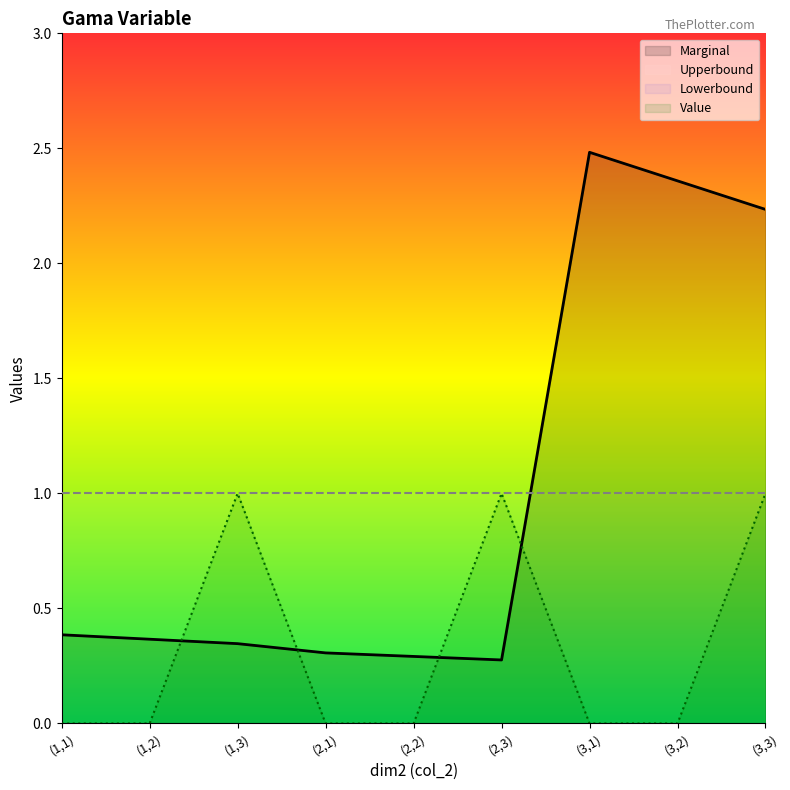

How many lines are shown in the chart?

4